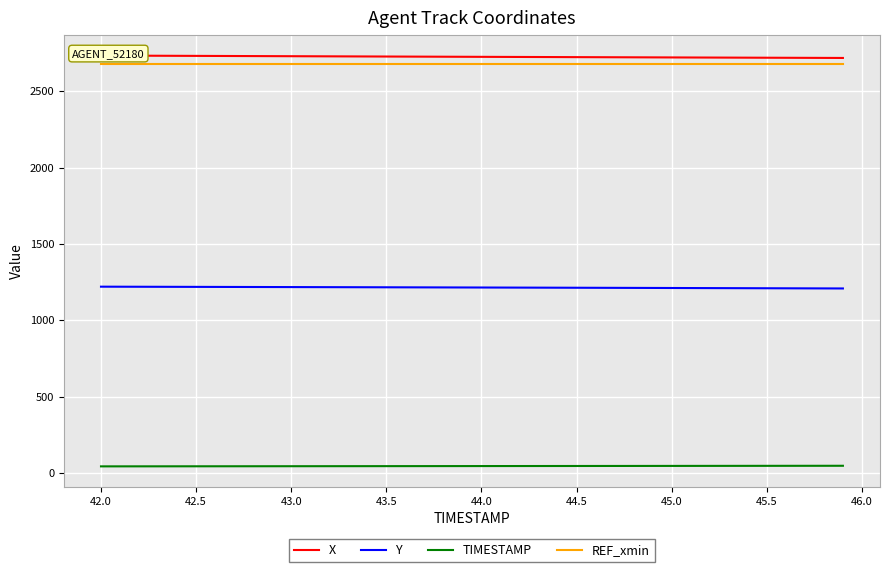

True or false: Y and REF_xmin intersect in this chart.

False